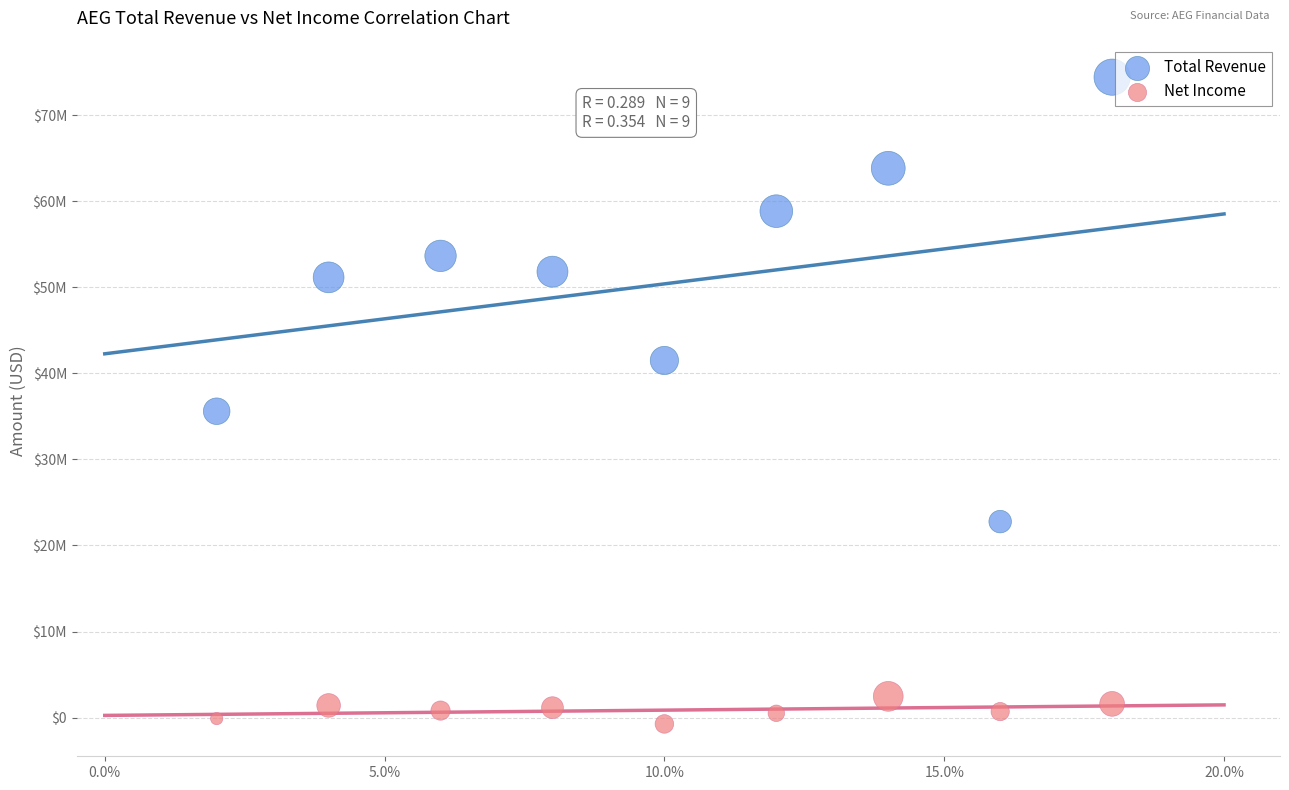

What are all the series names shown in the legend?

Total Revenue, Net Income